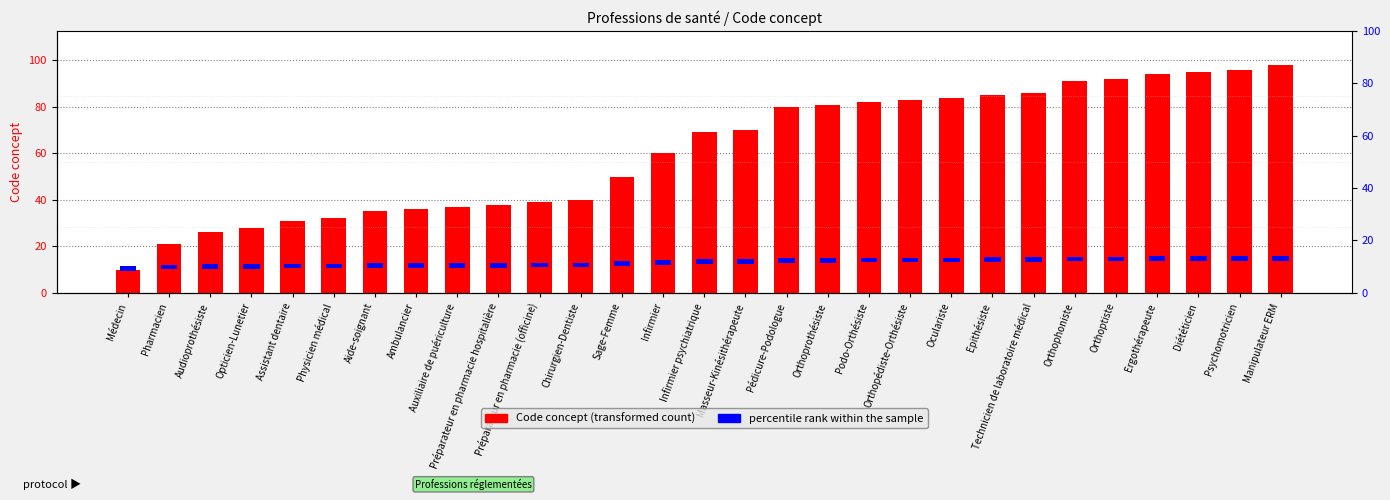

How many bars are there in each group?

2